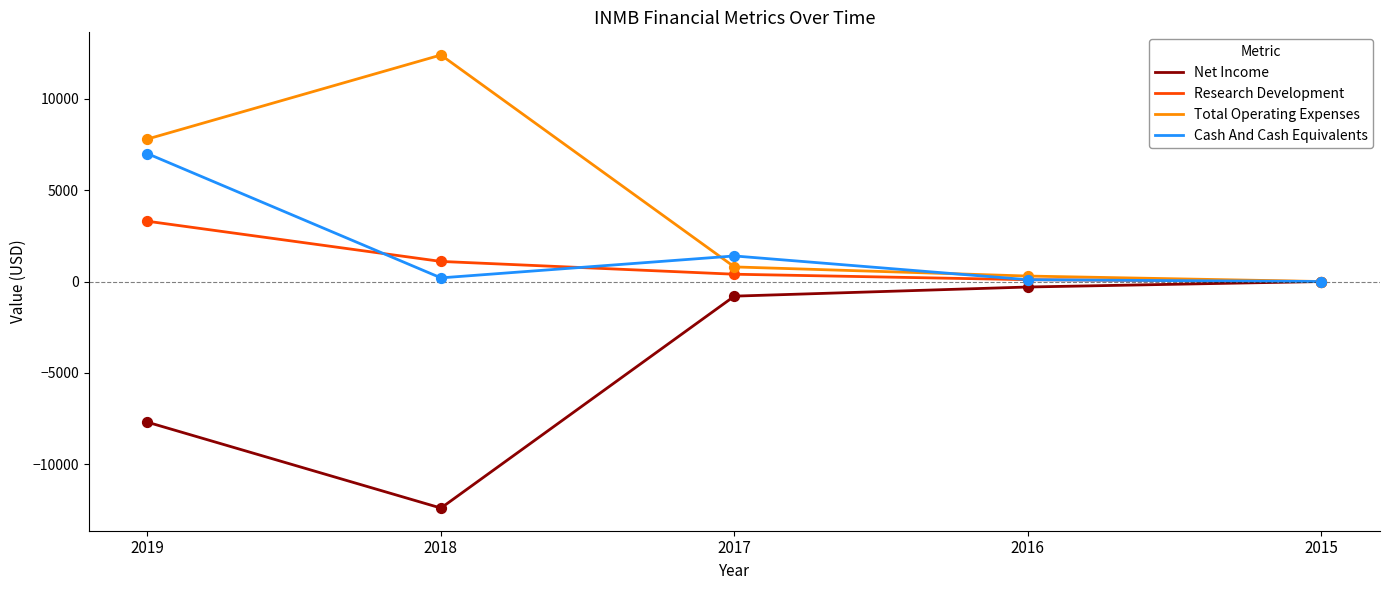

Between 2019 and 2018, which series saw the biggest shift?

Cash And Cash Equivalents